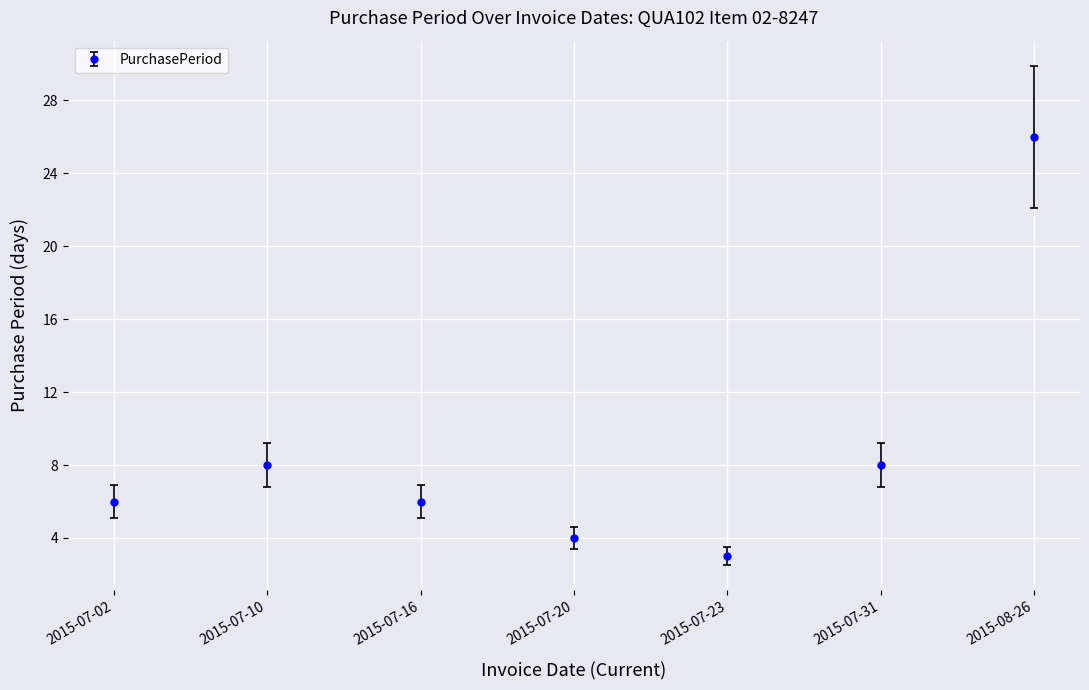

True or false: the data shows 3 at 2015-07-16.

False